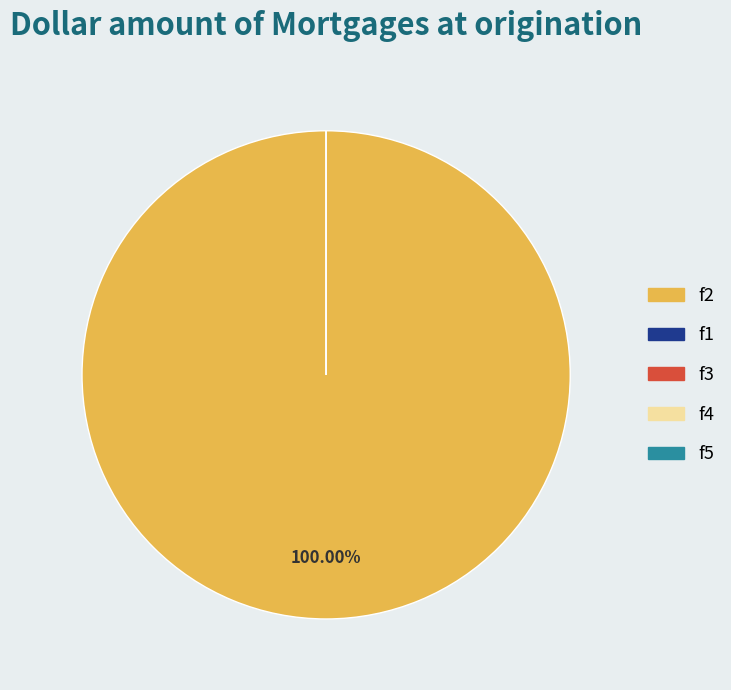

True or false: f4 (l1) accounts for 12% of the total.

False